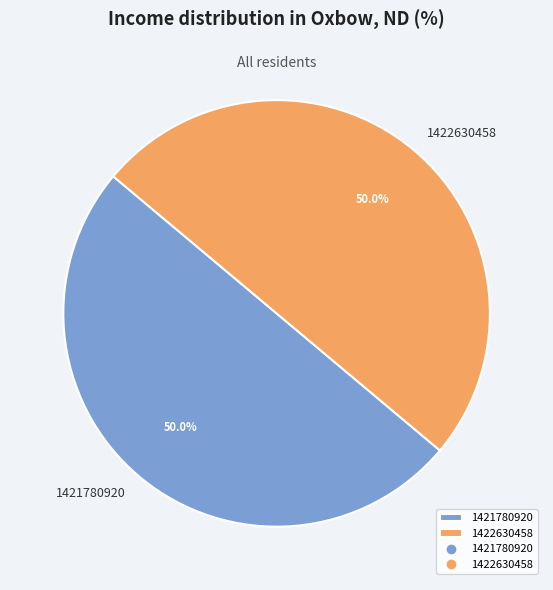

What is the ratio of the value at 1422630458 to the value at 1421780920?

1.0